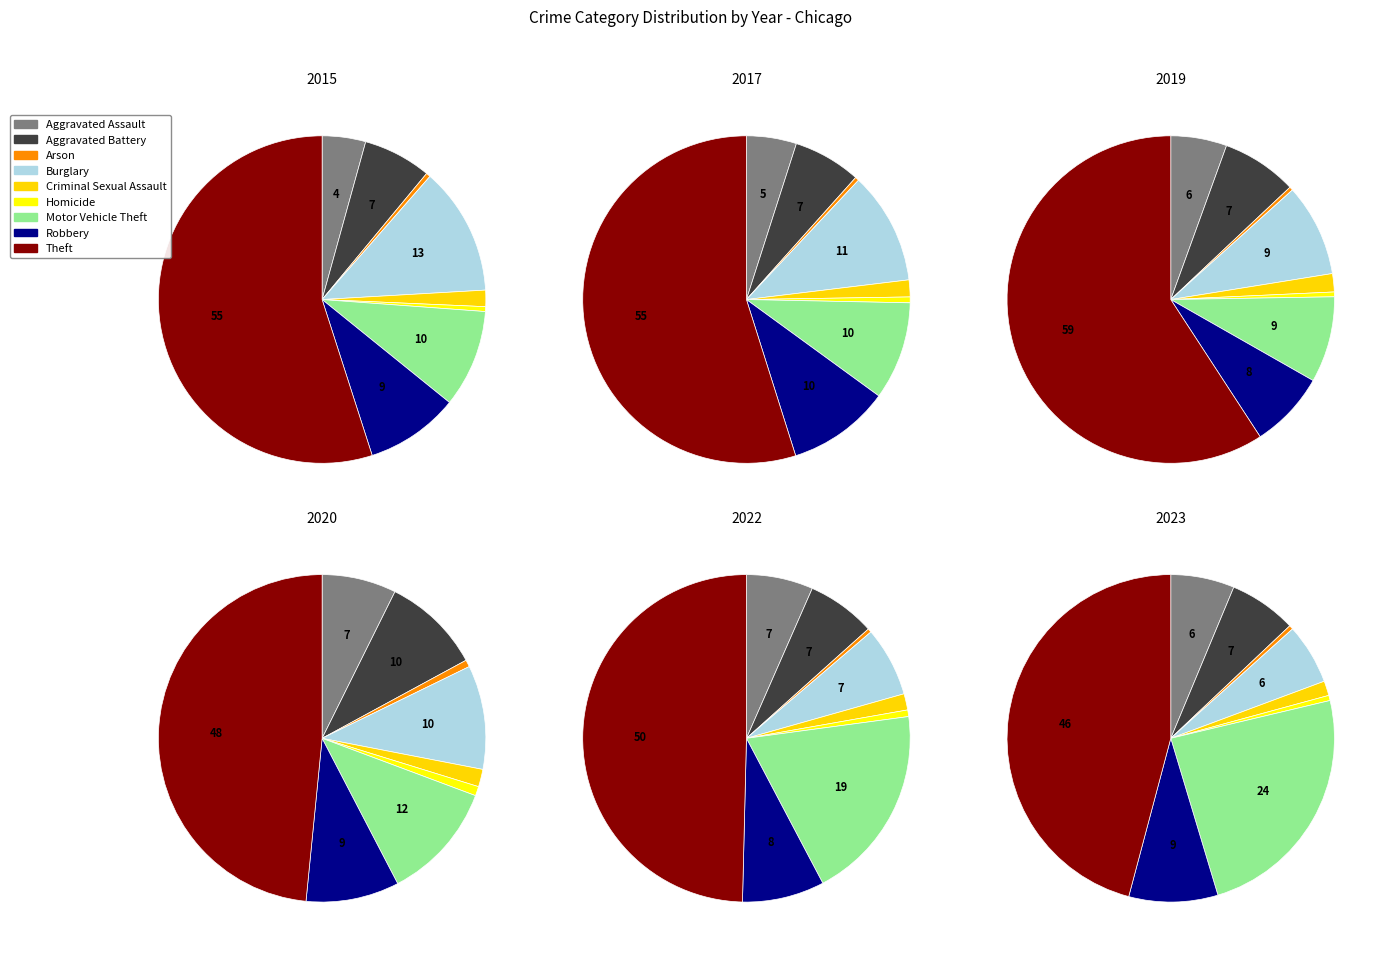

Combined, what portion of the pie is Homicide and Aggravated Battery?

7.2%